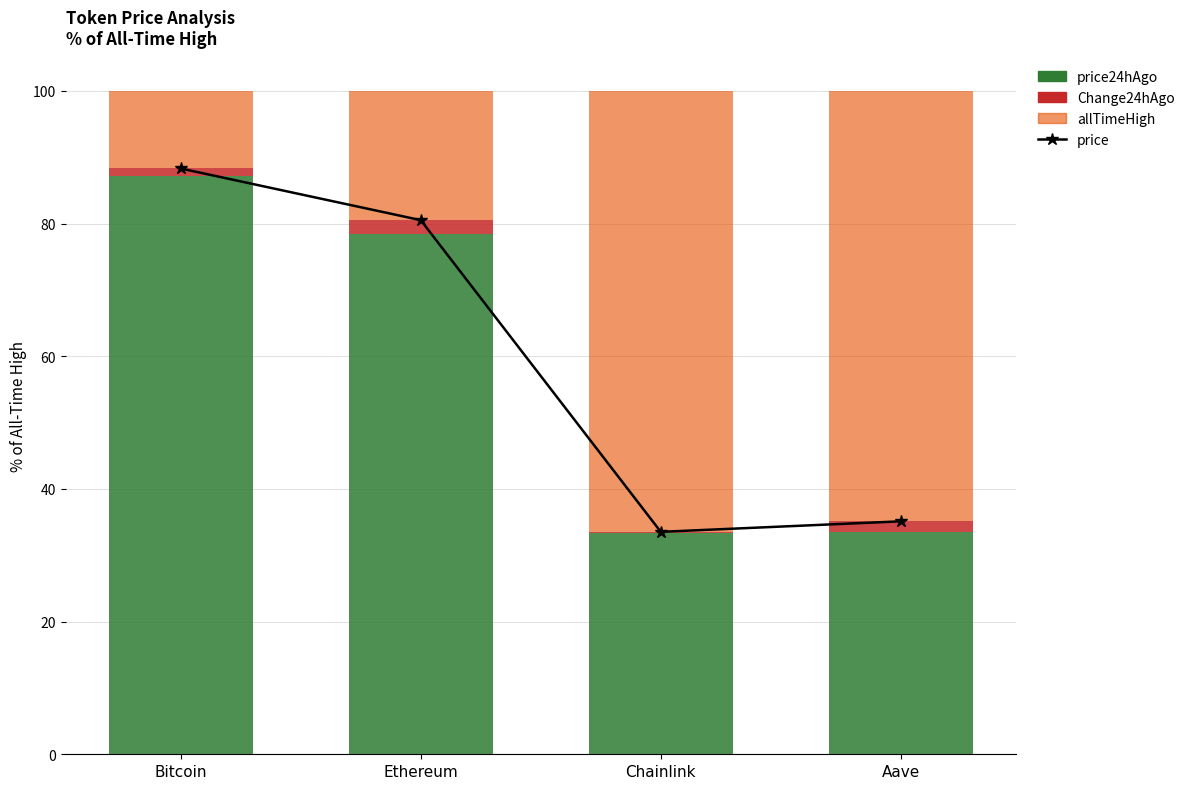

Which has a higher value, Bitcoin or Ethereum?

Bitcoin